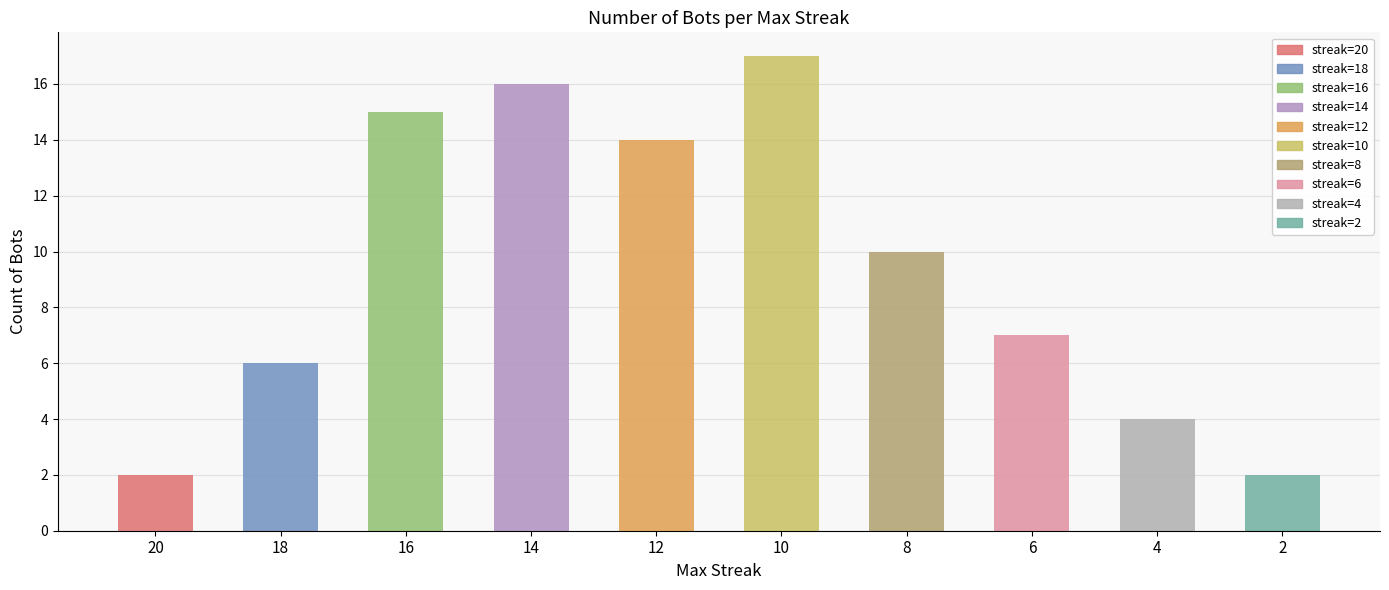

Which has a higher value, 20 or 8?

8